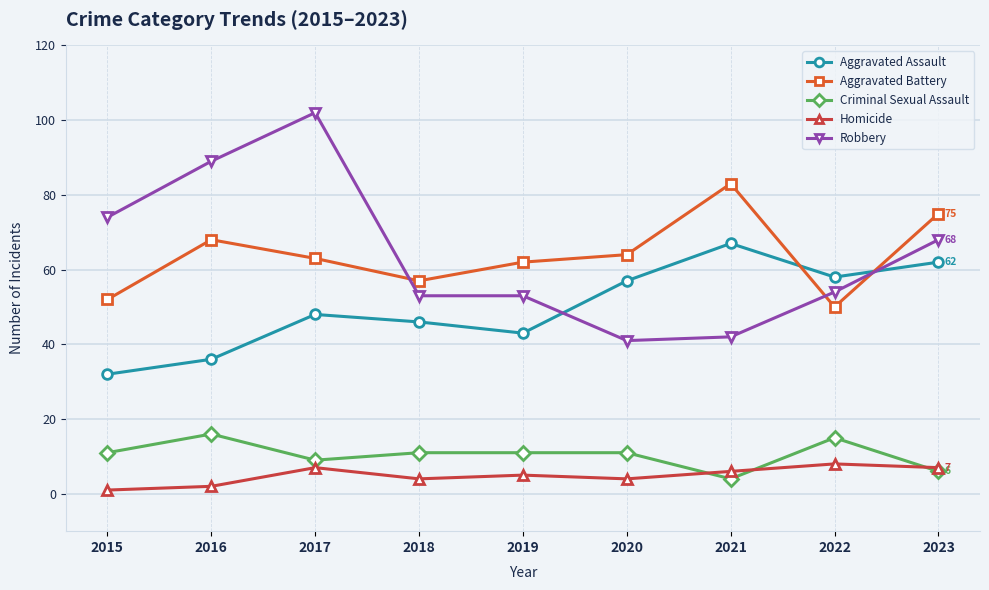

How many Homicide values are between 4 and 7?

6